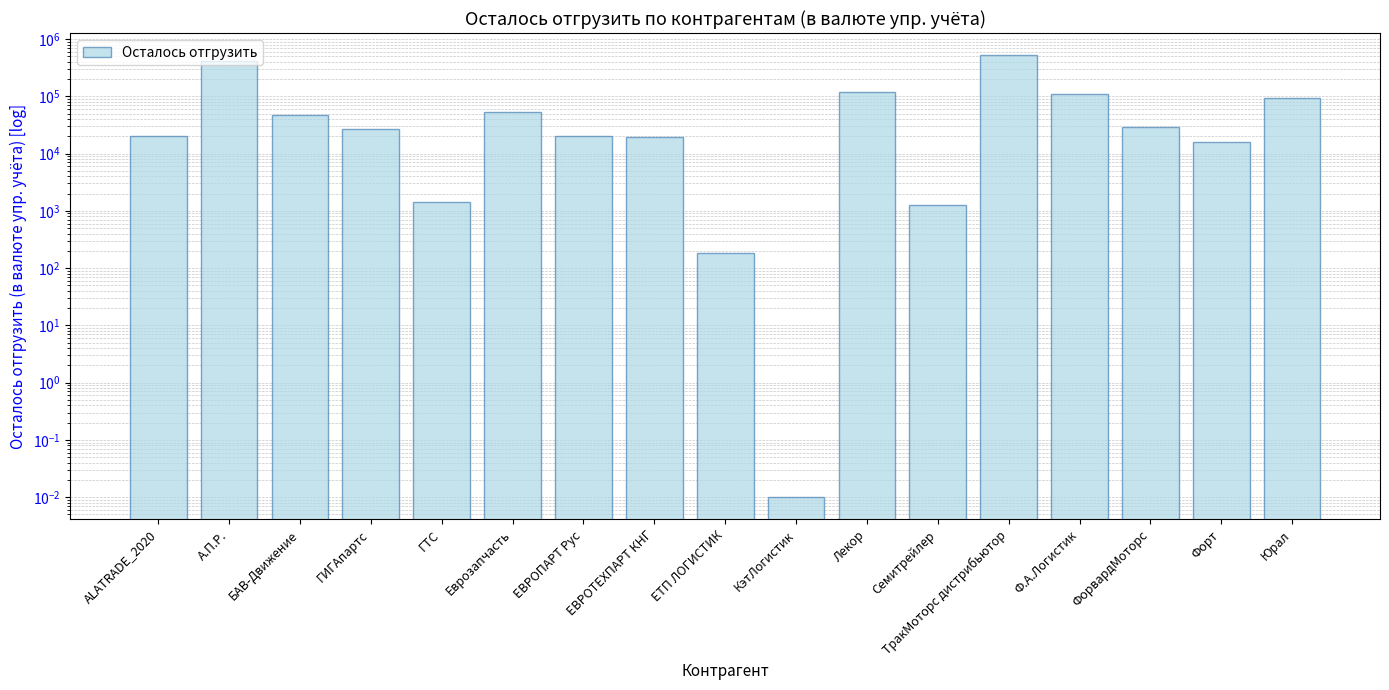

Reading left to right, extract all data points from this chart.

20564.0	420290.6	46892.1	26470.9	1423.9	53433.4	20305.5	19445.6	182.8	0.0	117132.5	1242.3	523141.9	109821.3	28886.6	15645.0	94733.0